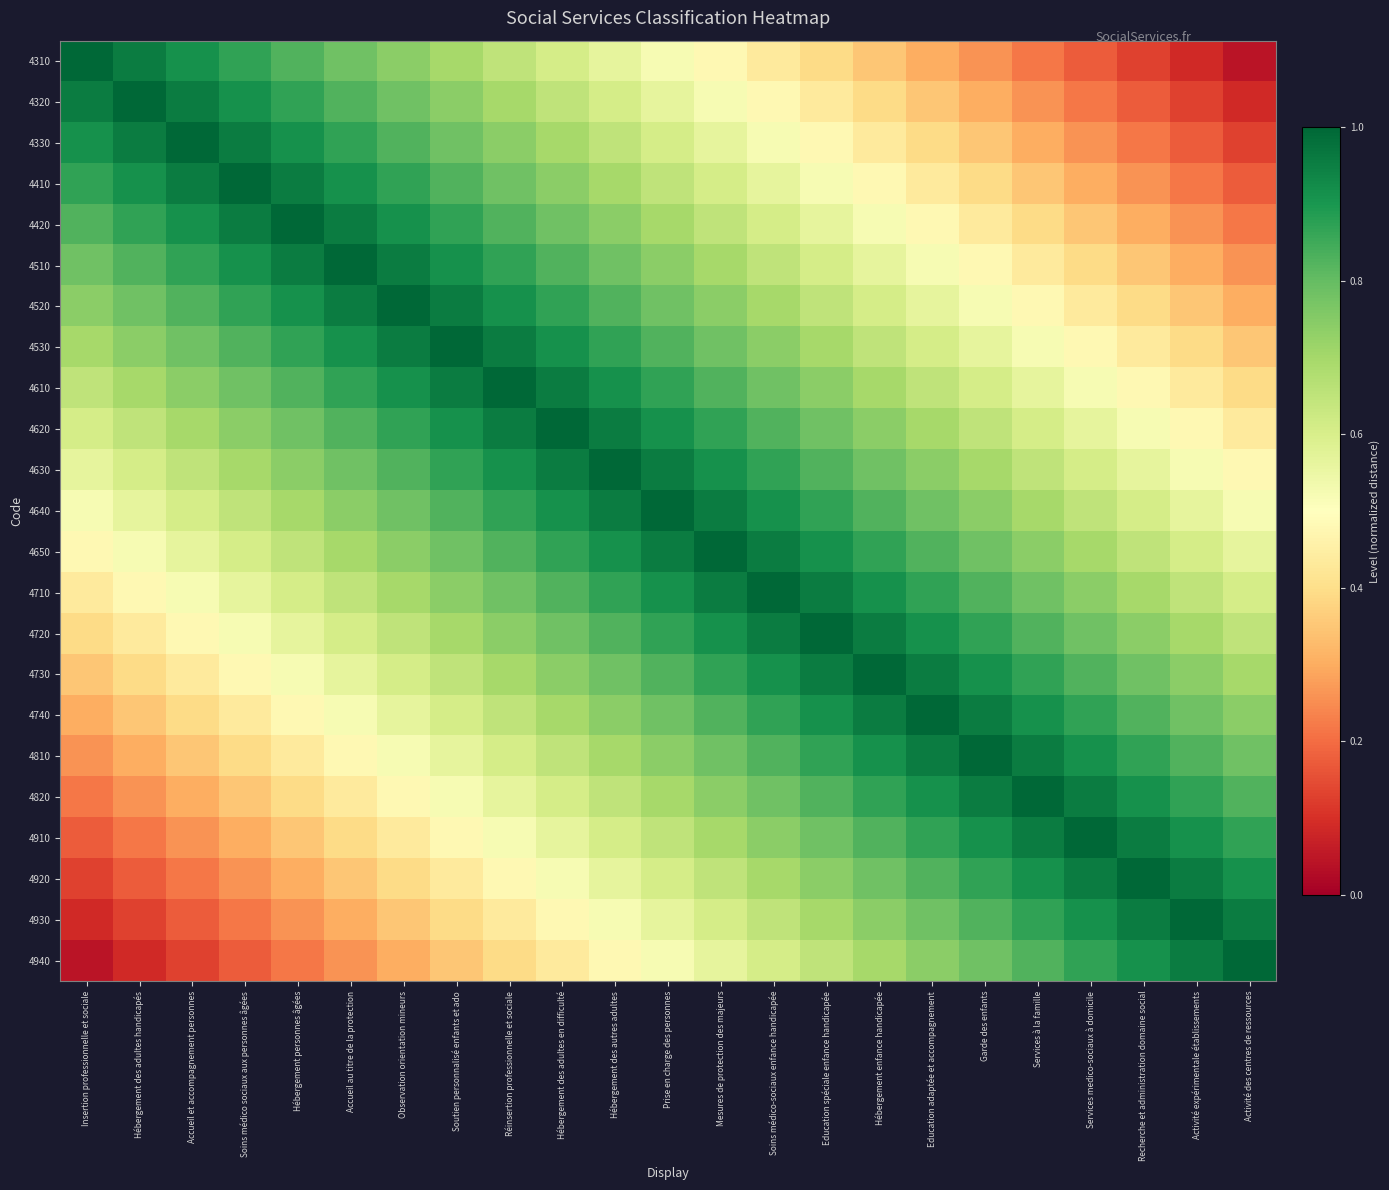

Which series has the widest spread of values?

4310